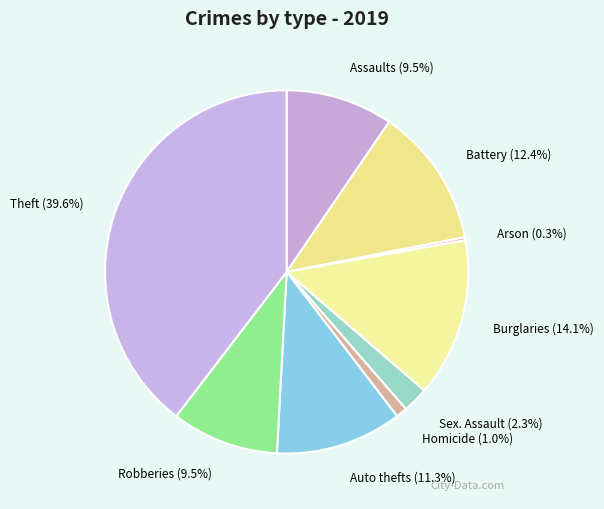

Is there a majority slice in this chart?

No